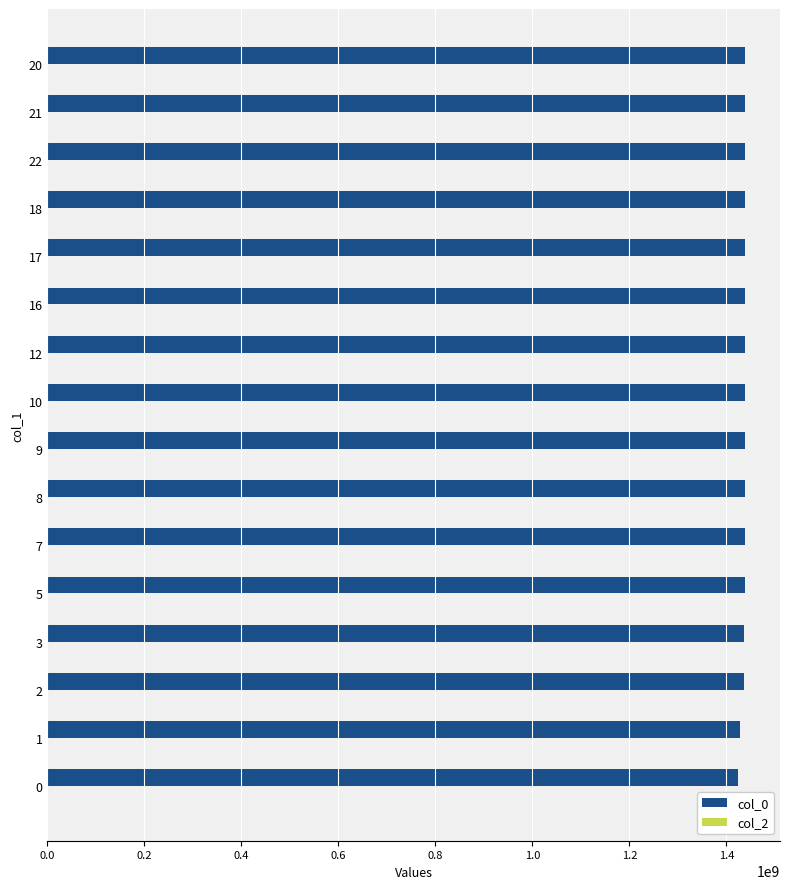

What is the smallest value displayed?

1424709295